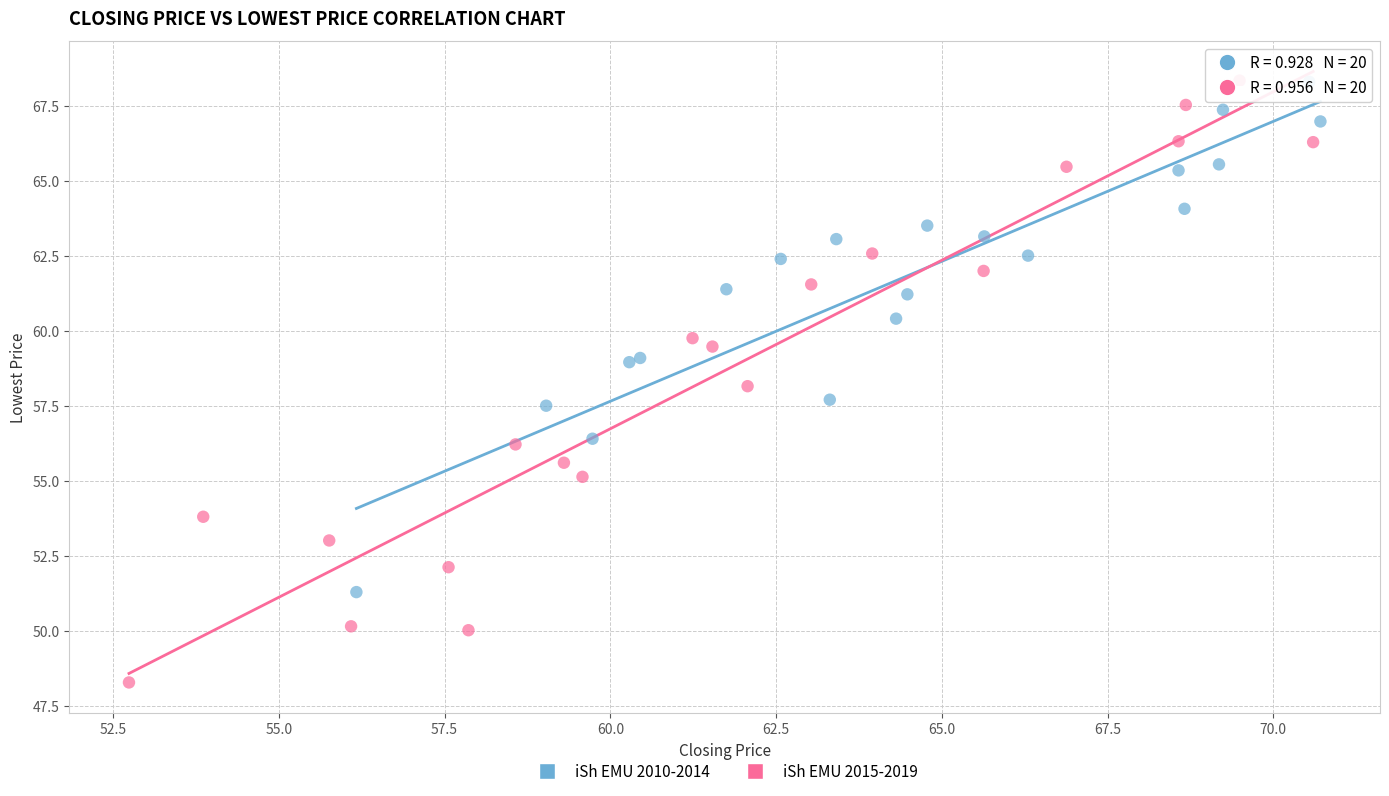

Which series has the largest Y range (max minus min)?

iSh EMU 2015-2019